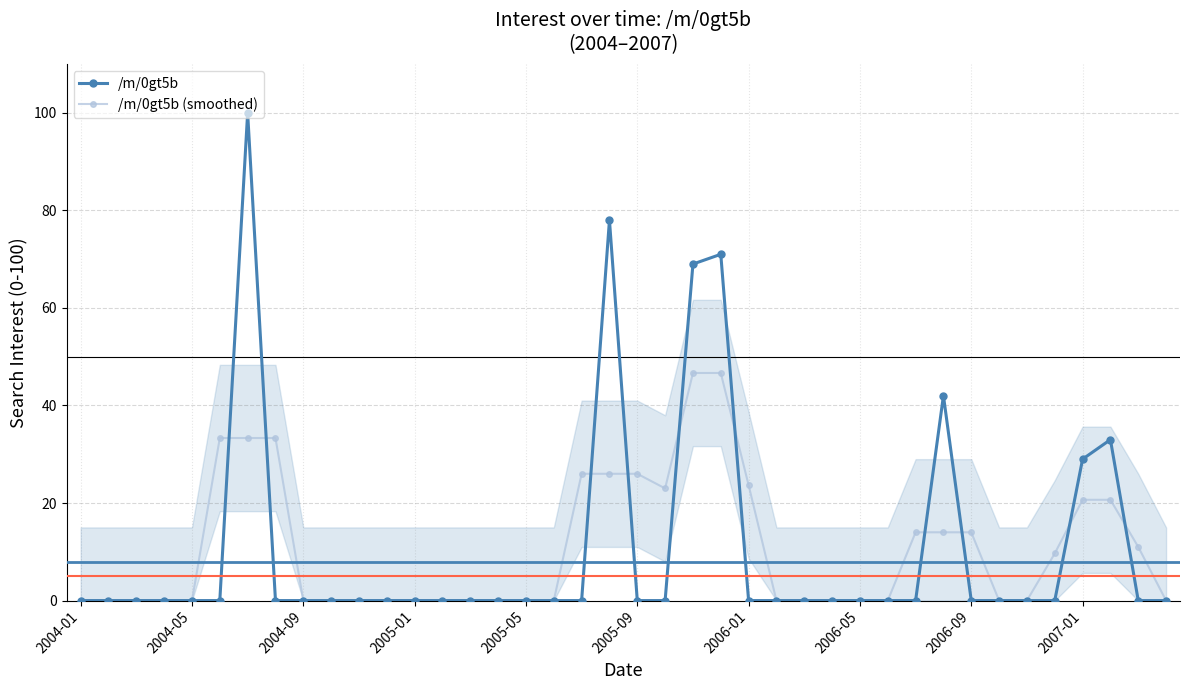

What is the maximum value for /m/0gt5b?

100.0